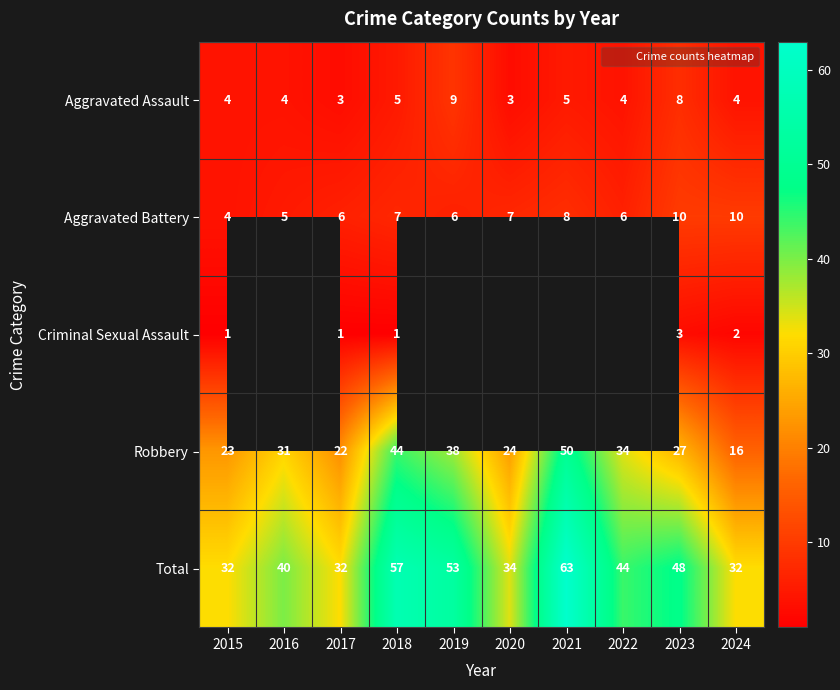

How many values in the Aggravated Assault series are below 4?

2